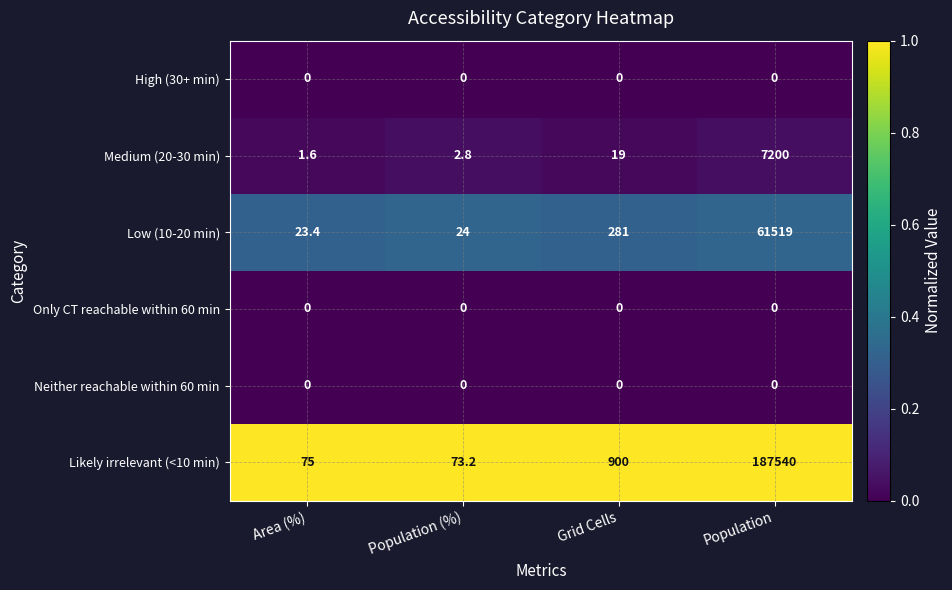

At how many categories does at least one series exceed 0?

4